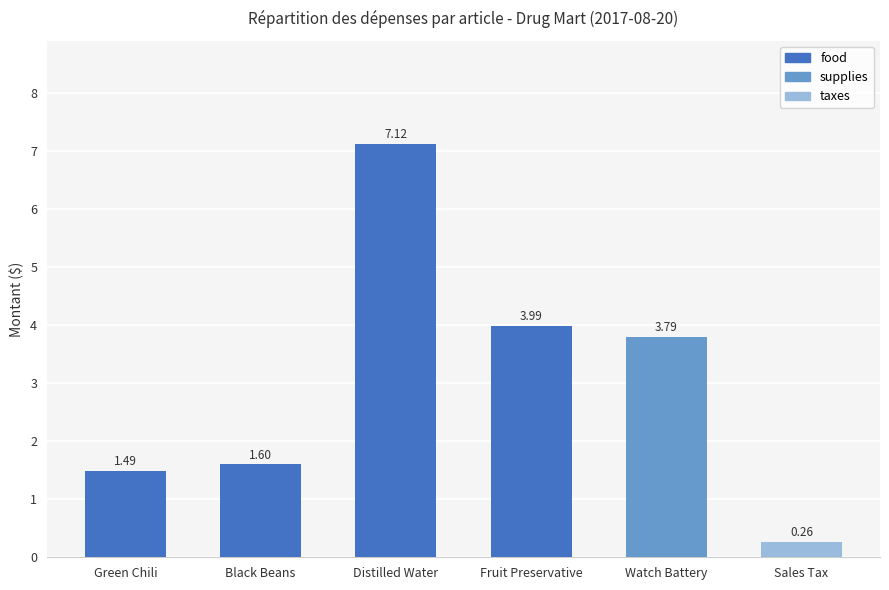

What is the change in value from Green Chili to Sales Tax?

-1.2